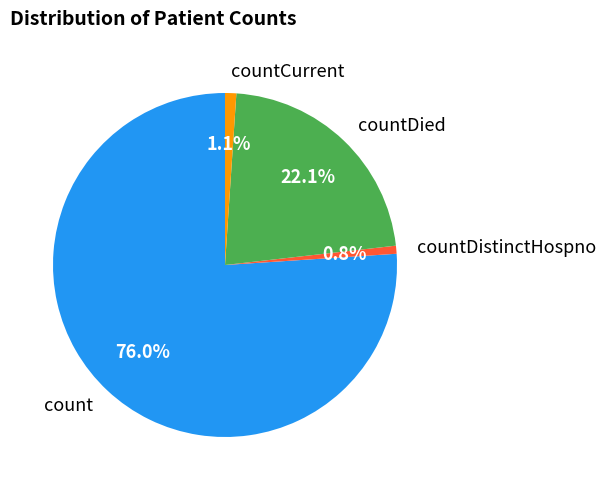

Approximately how many times larger is the value at countCurrent compared to countDistinctHospno?

1.4